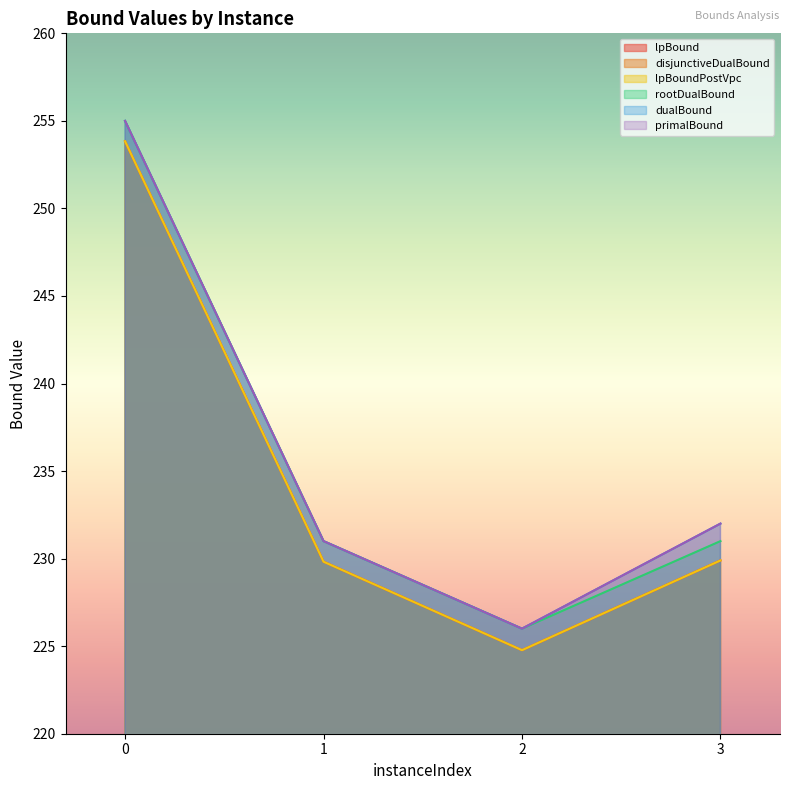

The dualBound series shows 442.6 at 0. True or false?

False